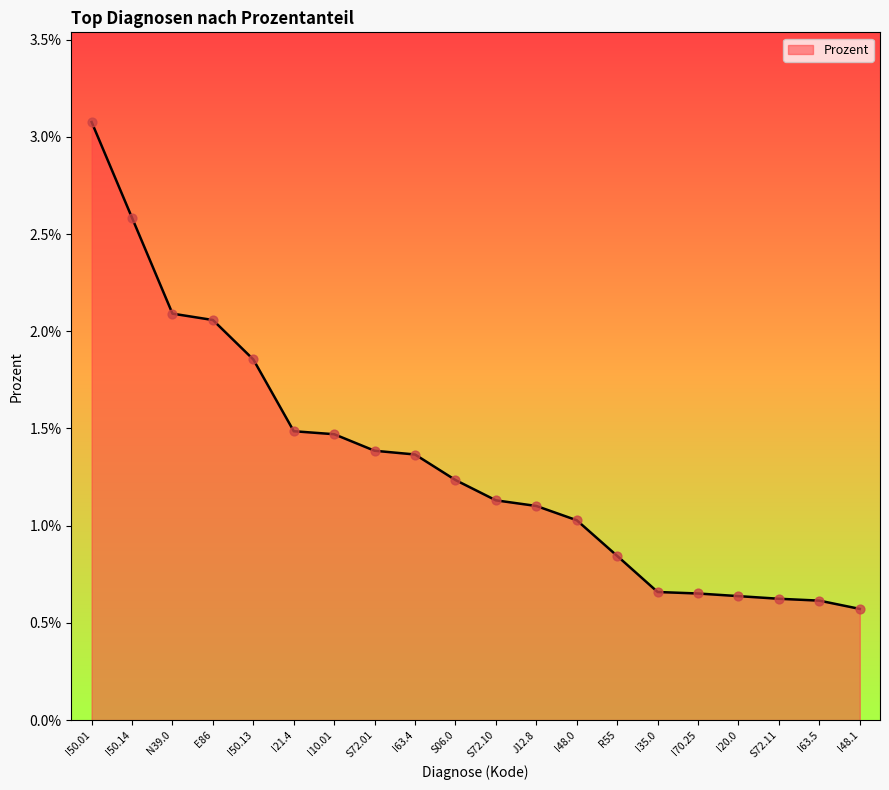

Between I48.0 and I63.5, which is larger?

I48.0